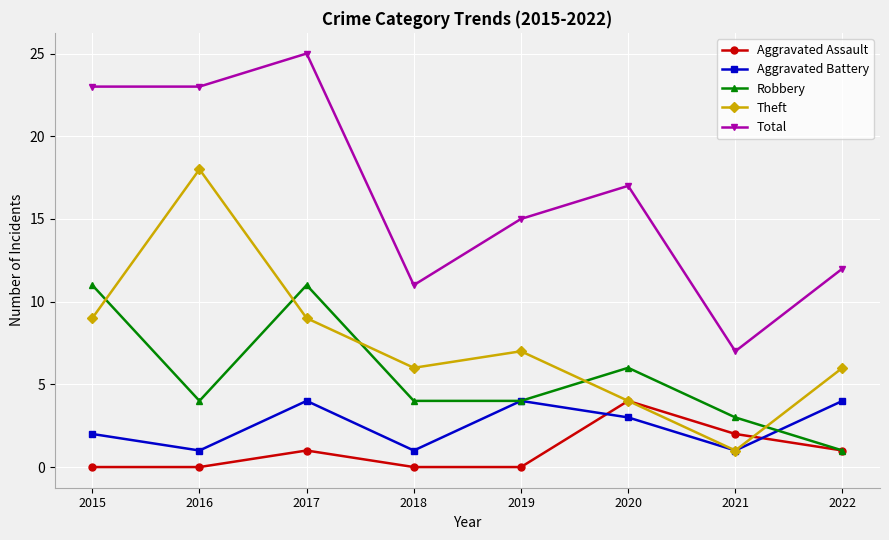

Read the Total value at 2019, to the nearest 10.

20